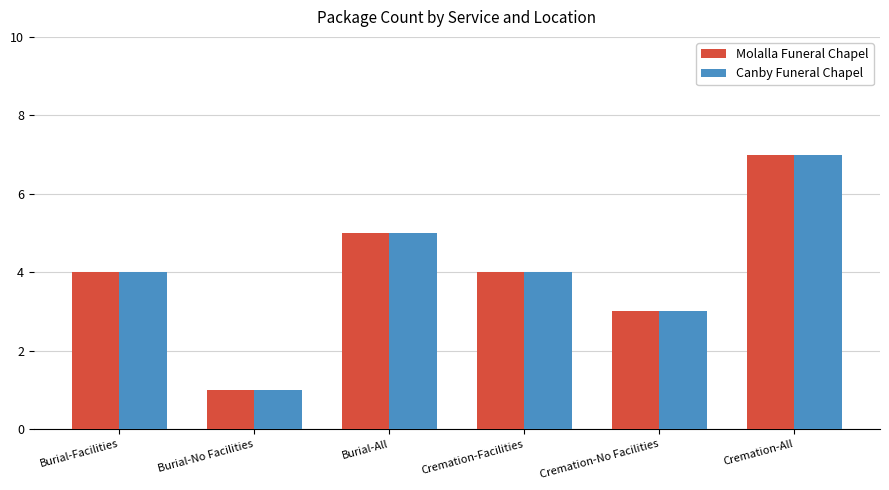

How many categories are shown in the chart?

6